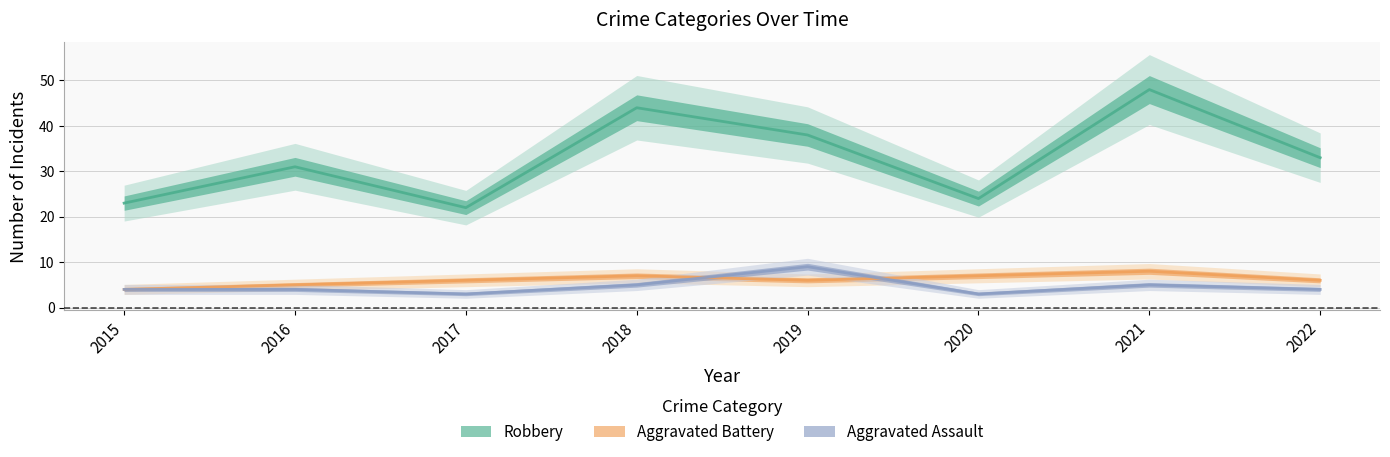

Which category has the lowest value in the Aggravated Assault series?

2017